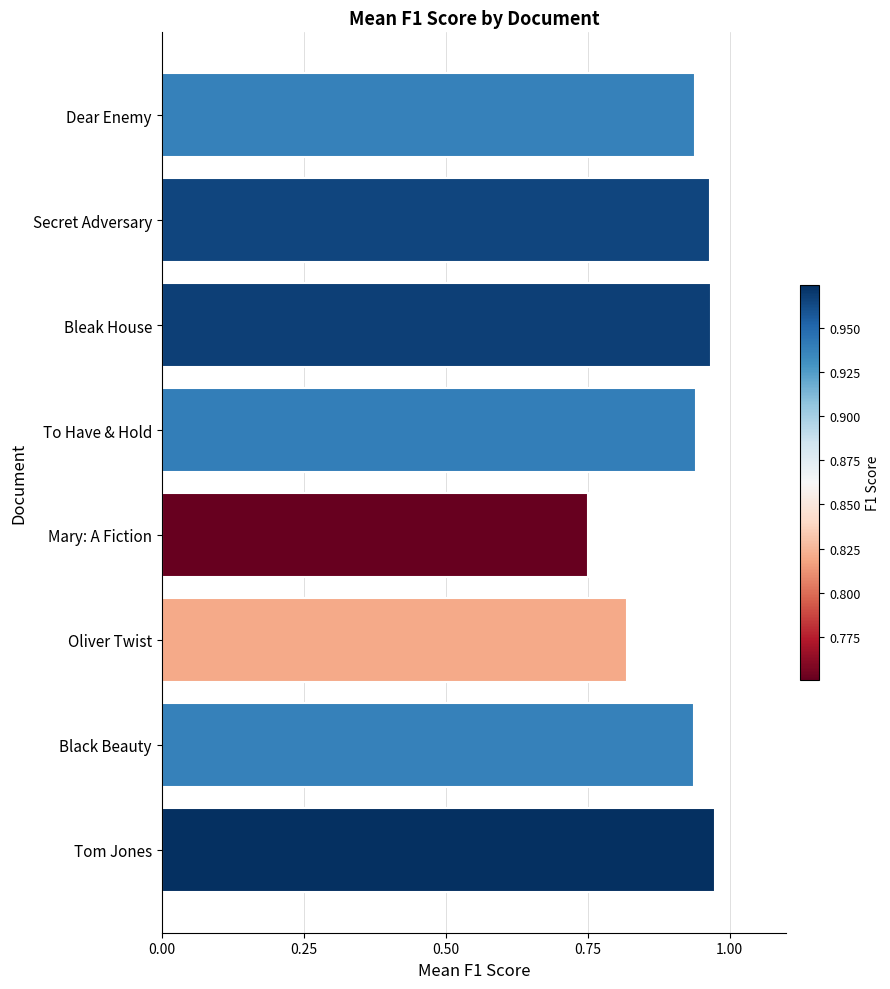

What is the sum of all values?

7.3